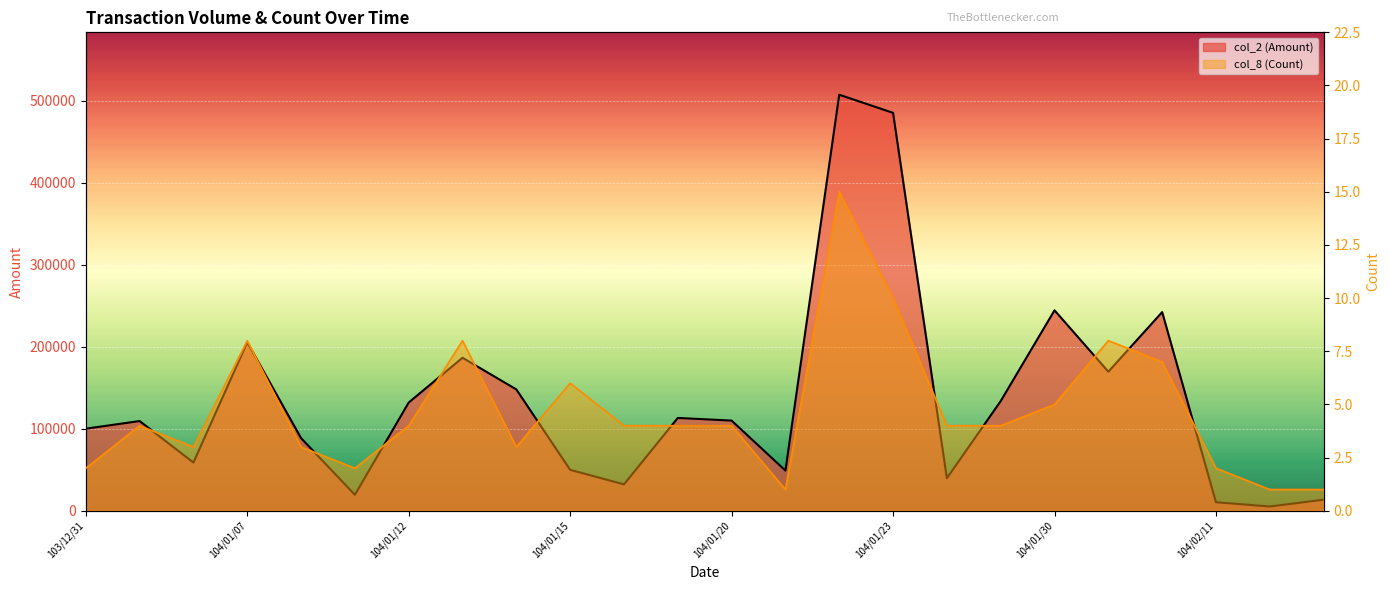

Reading left to right, what are all the values shown in this chart?

col_2 (Amount): 103/12/31=100100	104/01/05=109440	104/01/06=58800	104/01/07=205610	104/01/08=88630	104/01/09=19450	104/01/12=132000	104/01/13=186630	104/01/14=148000	104/01/15=49940	104/01/16=32200	104/01/19=113200	104/01/20=110000	104/01/21=49000	104/01/22=507400	104/01/23=485300	104/01/26=39700	104/01/27=133770	104/01/30=244470	104/02/02=169620	104/02/03=242300	104/02/11=10400	104/02/13=5200	104/03/06=13500
col_8 (Count): 103/12/31=2	104/01/05=4	104/01/06=3	104/01/07=8	104/01/08=3	104/01/09=2	104/01/12=4	104/01/13=8	104/01/14=3	104/01/15=6	104/01/16=4	104/01/19=4	104/01/20=4	104/01/21=1	104/01/22=15	104/01/23=10	104/01/26=4	104/01/27=4	104/01/30=5	104/02/02=8	104/02/03=7	104/02/11=2	104/02/13=1	104/03/06=1